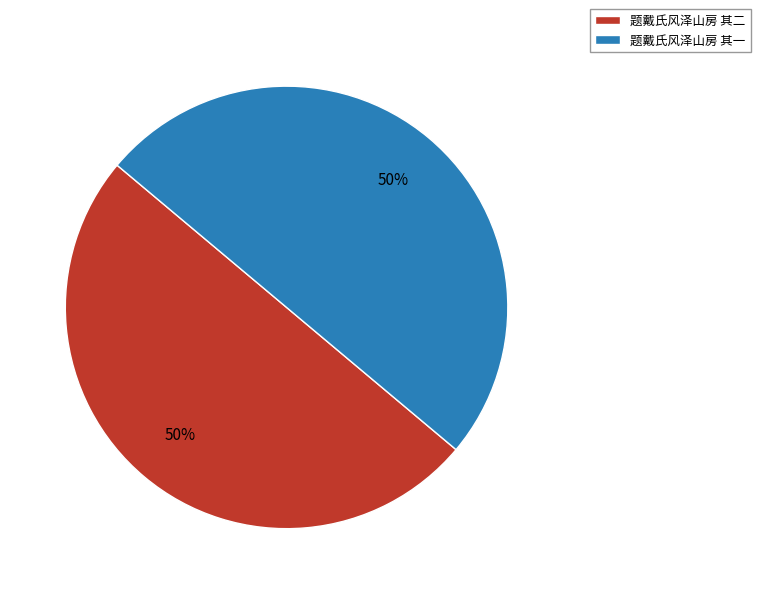

To the nearest percent, what portion does 题戴氏风泽山房 其一 represent?

50%